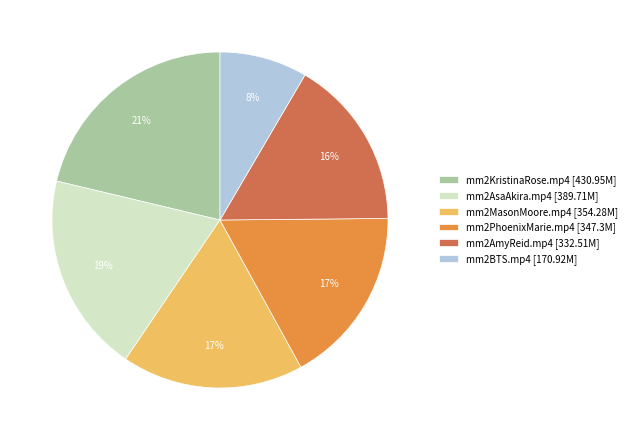

What percentage is the mm2MasonMoore.mp4 slice, to the nearest percent?

17%